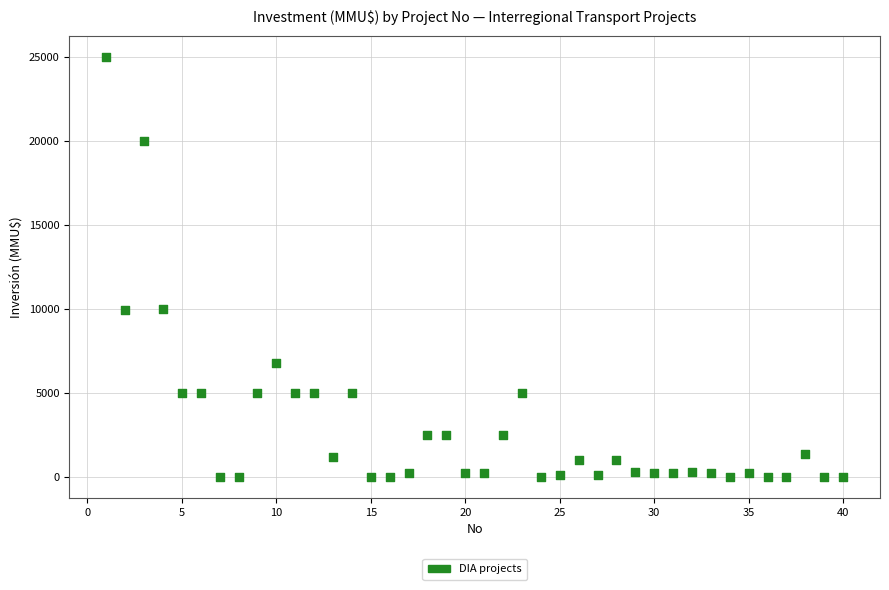

What is the range of X values (max minus min)?

39